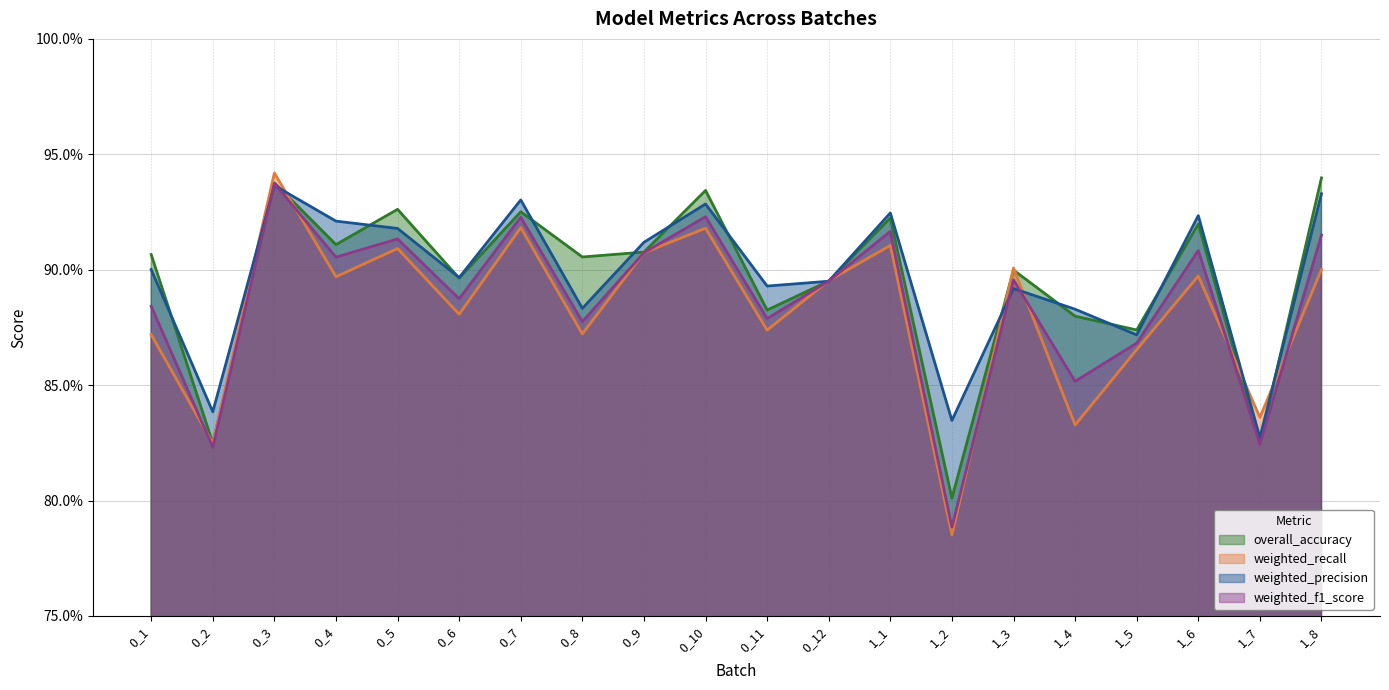

How many lines are shown in the chart?

4